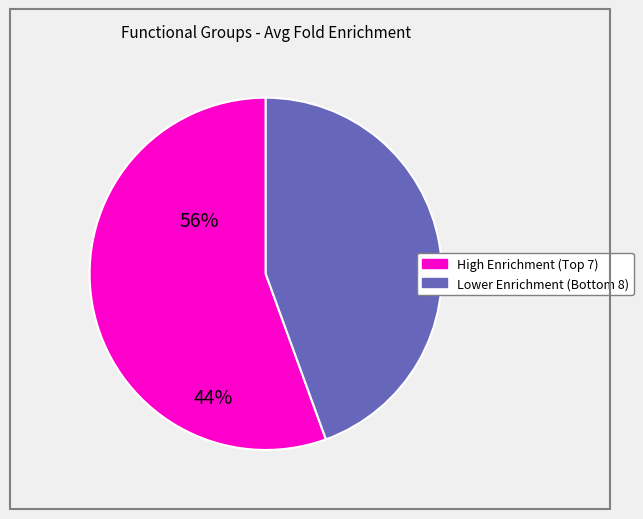

Is there a majority slice in this chart?

Yes